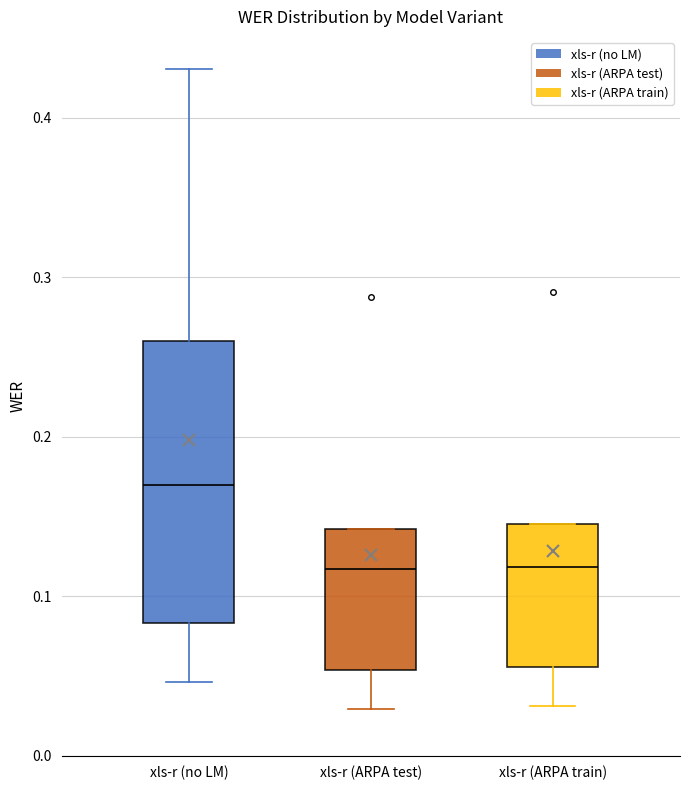

Reading left to right, transcribe this box plot: for each box, give where its median line is, the range the box spans, and where its two whiskers end, as read against the y-axis. The values are not printed on the chart, so give them approximately, as read against the axis.

xls-r (no LM): median 0.17, box 0.08 to 0.26, whiskers 0.05 to 0.43
xls-r (ARPA test): median 0.12, box 0.05 to 0.14, whiskers 0.03 to 0.14
xls-r (ARPA train): median 0.12, box 0.06 to 0.15, whiskers 0.03 to 0.15